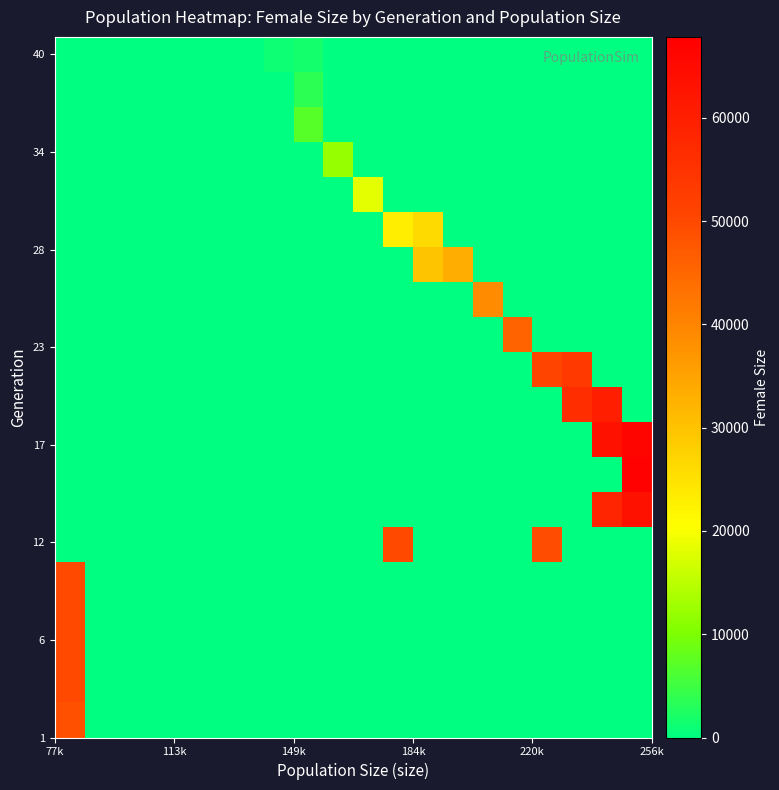

What is the maximum value shown in the chart?

67325.0